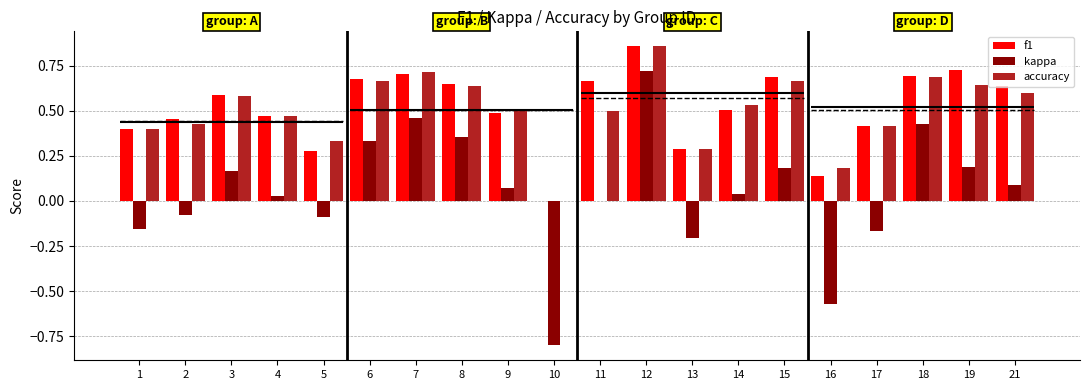

What are all the series names shown in the legend?

f1, kappa, accuracy